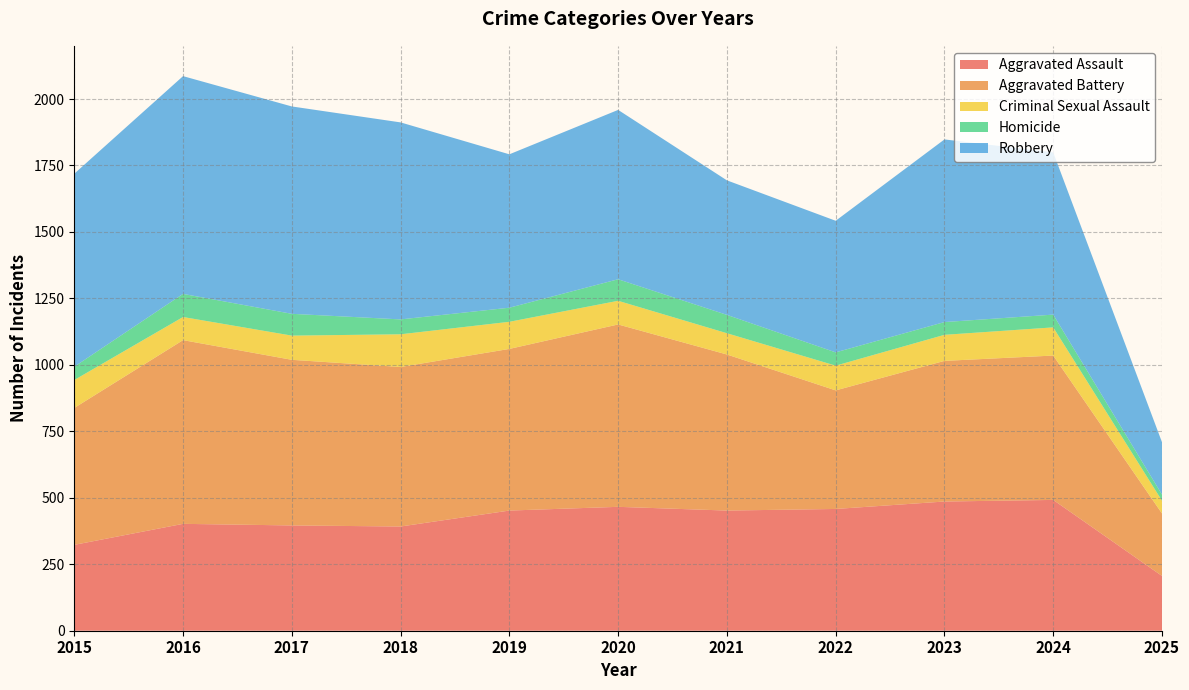

Reading left to right, transcribe all the data shown in this chart.

Aggravated Assault: 323	402	396	392	452	466	452	458	486	492	206
Aggravated Battery: 515	691	623	600	608	686	587	446	529	543	235
Criminal Sexual Assault: 105	87	91	123	102	89	80	93	98	106	48
Homicide: 50	87	82	56	53	81	69	50	48	48	23
Robbery: 726	819	780	741	577	637	506	495	687	610	197